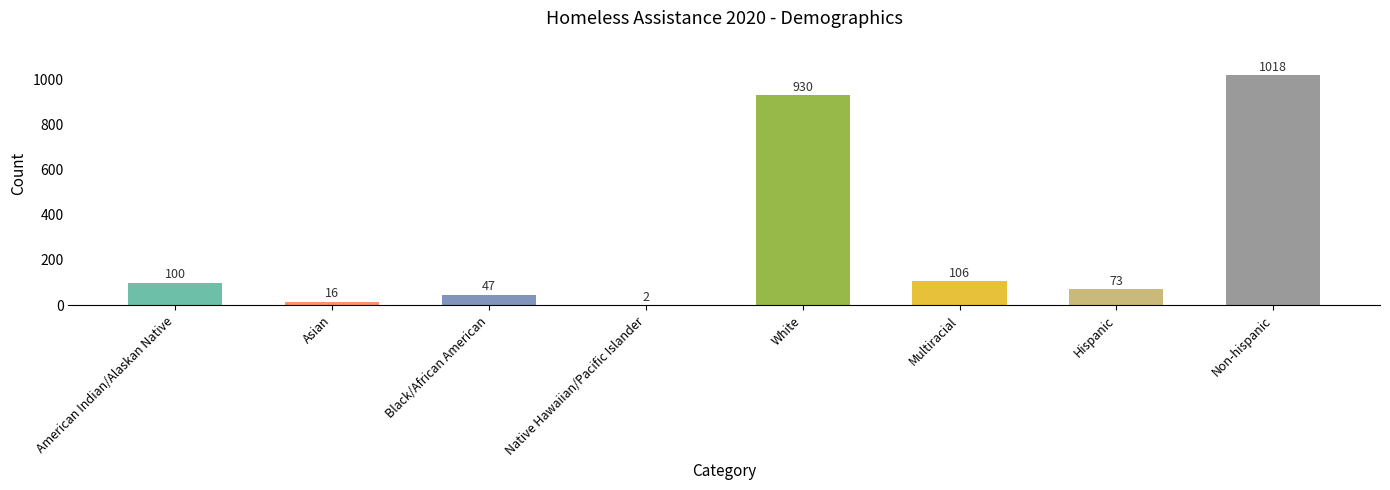

Reading left to right, what are all the values shown in this chart?

100	16	47	2	930	106	73	1018